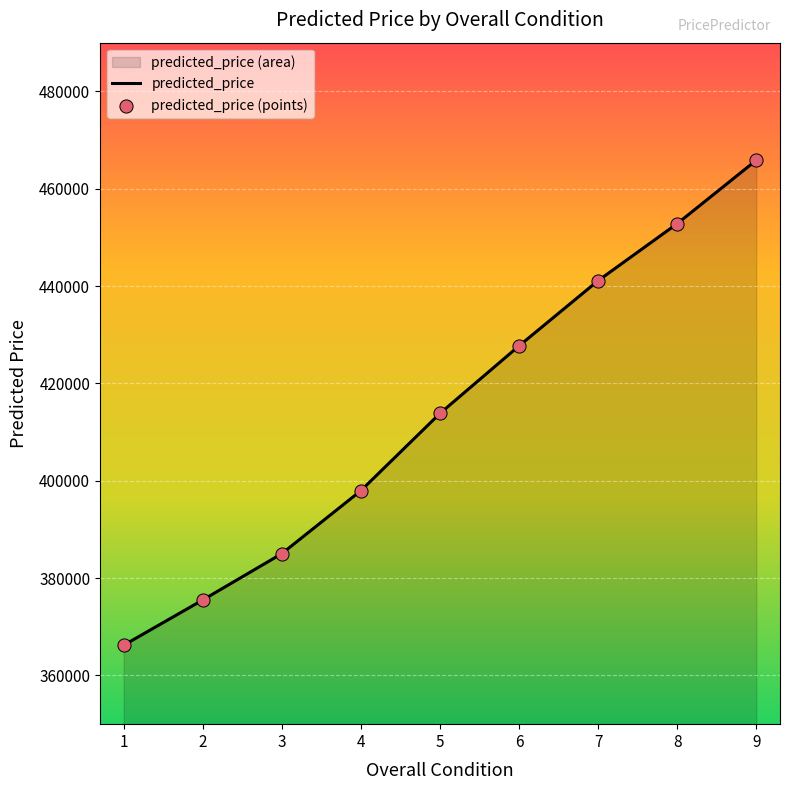

Which series contains the lowest Y value?

predicted_price